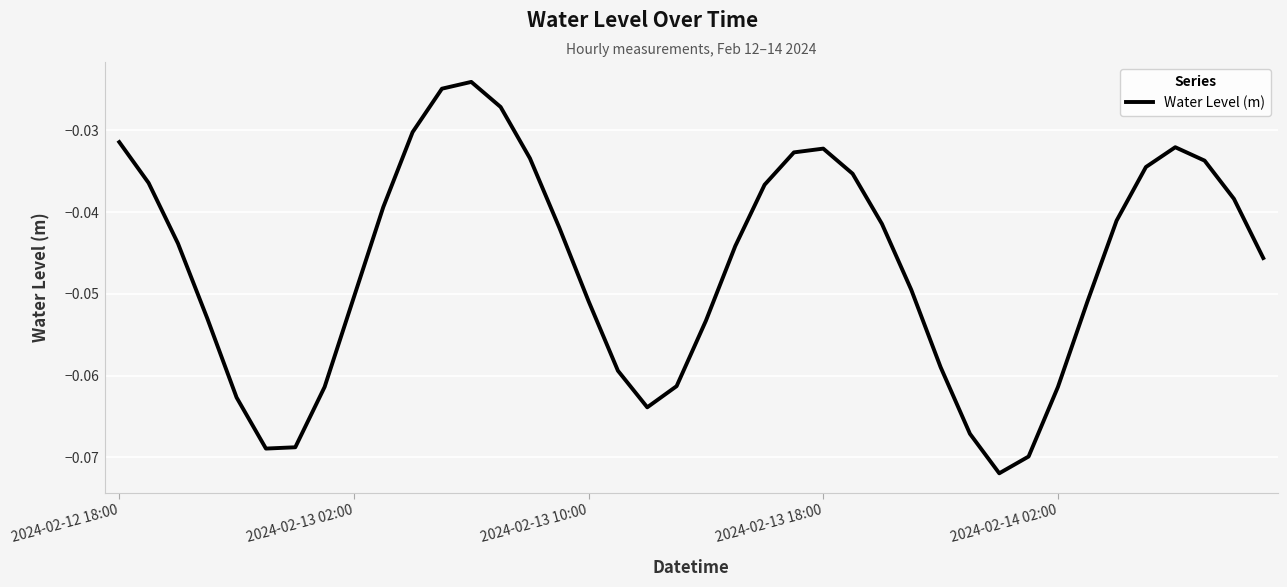

At which category does the chart reach its minimum across all series?

30